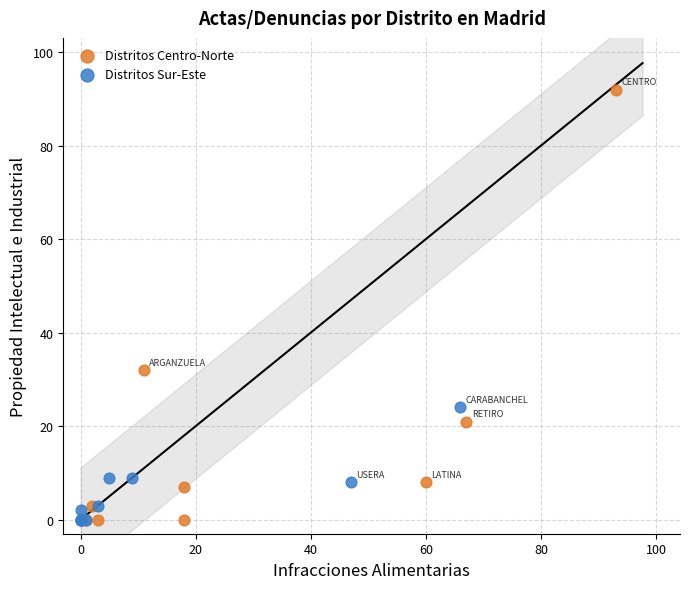

Which series reaches the maximum Y coordinate?

Distritos Centro-Norte